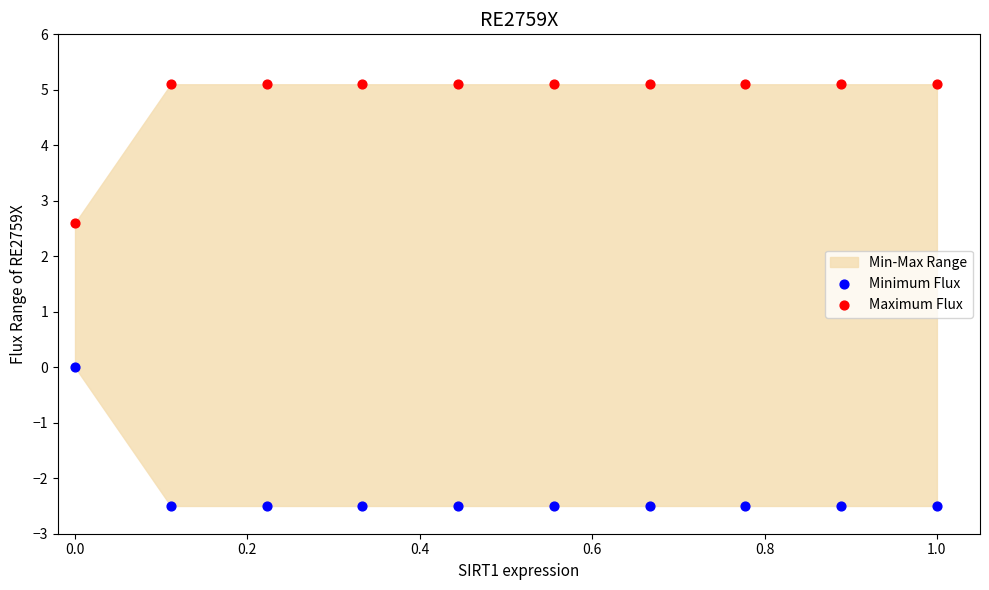

Which series reaches the minimum Y coordinate?

Minimum Flux